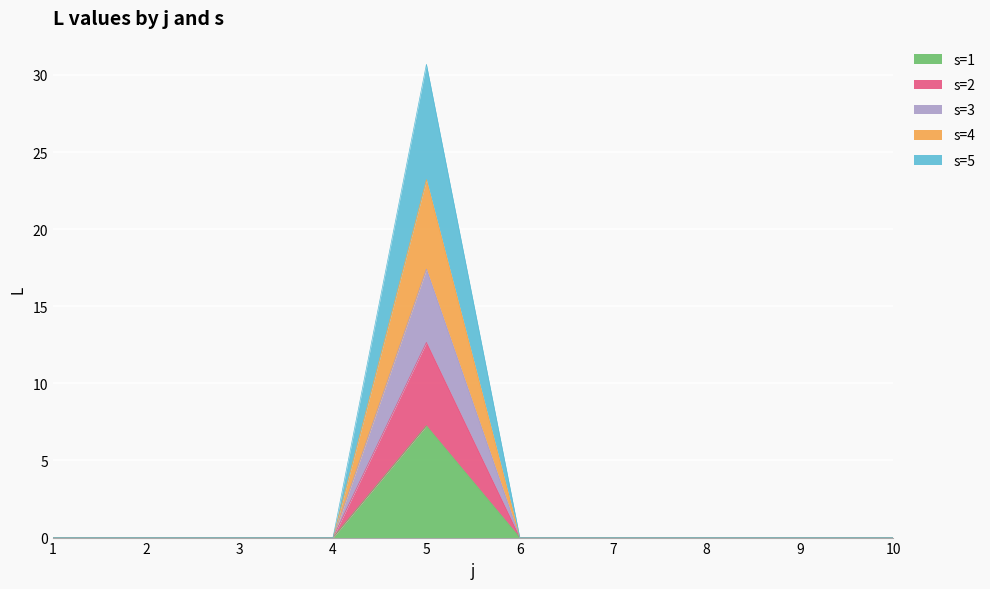

Which series changed the most between 7 and 10?

s=1